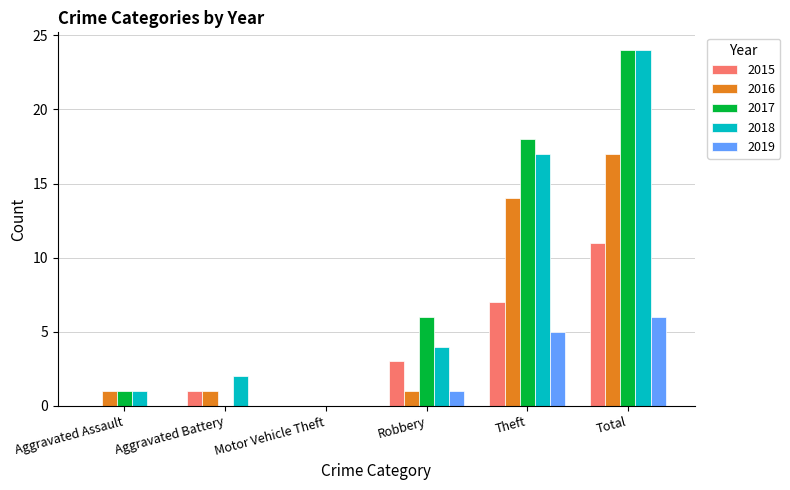

At which category is the sum across all series the highest?

Total